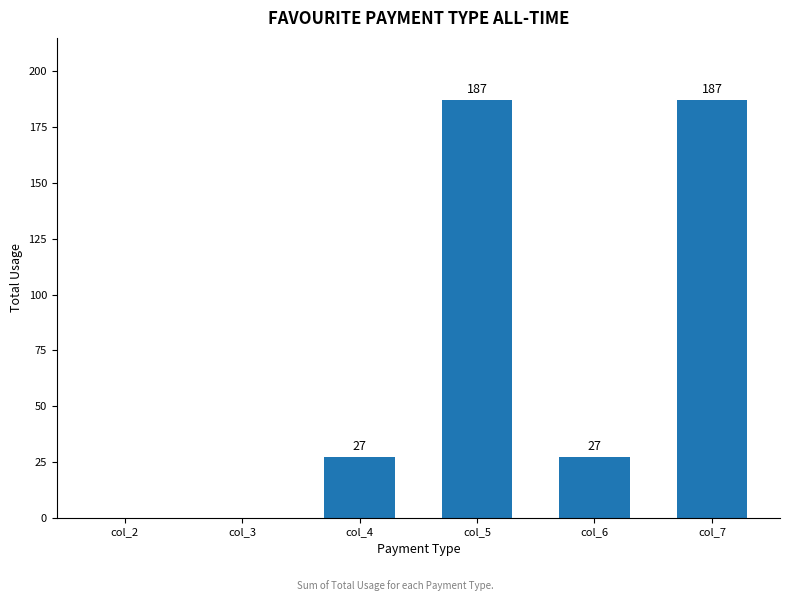

True or false: the data shows 18 at col_4.

False